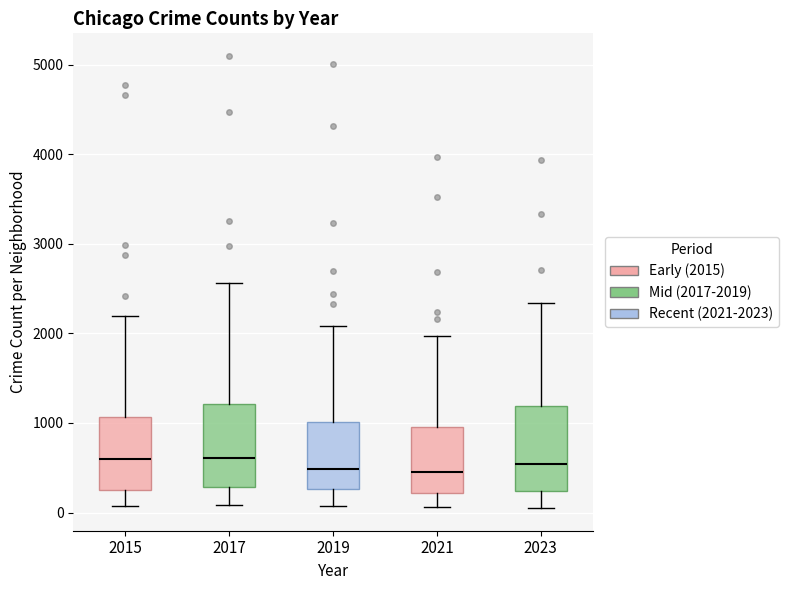

Reading left to right, transcribe this box plot: for each box, give where its median line is, the range the box spans, and where its two whiskers end, as read against the y-axis. The values are not printed on the chart, so give them approximately, as read against the axis.

2015: median 600, box 300 to 1100, whiskers 100 to 2200
2017: median 600, box 300 to 1200, whiskers 100 to 2600
2019: median 500, box 300 to 1000, whiskers 100 to 2100
2021: median 500, box 200 to 900, whiskers 100 to 2000
2023: median 500, box 200 to 1200, whiskers 0 to 2300